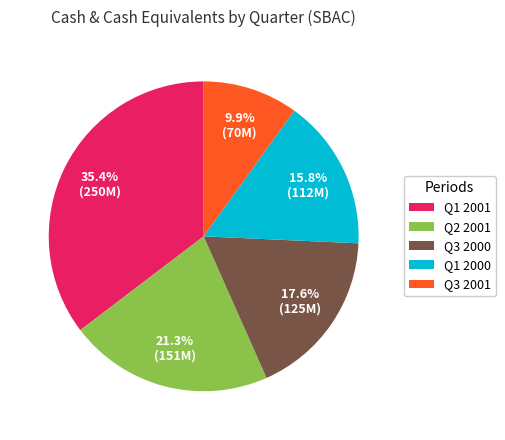

Which has a higher value, Q1 2001 or Q1 2000?

Q1 2001